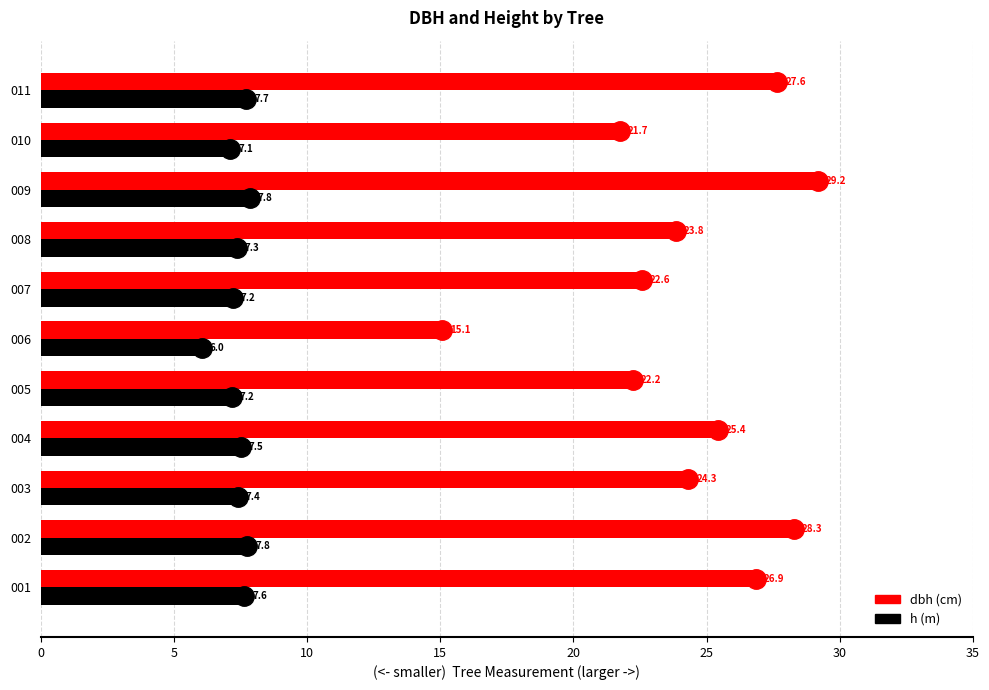

At which category does the chart reach its peak across all series?

009